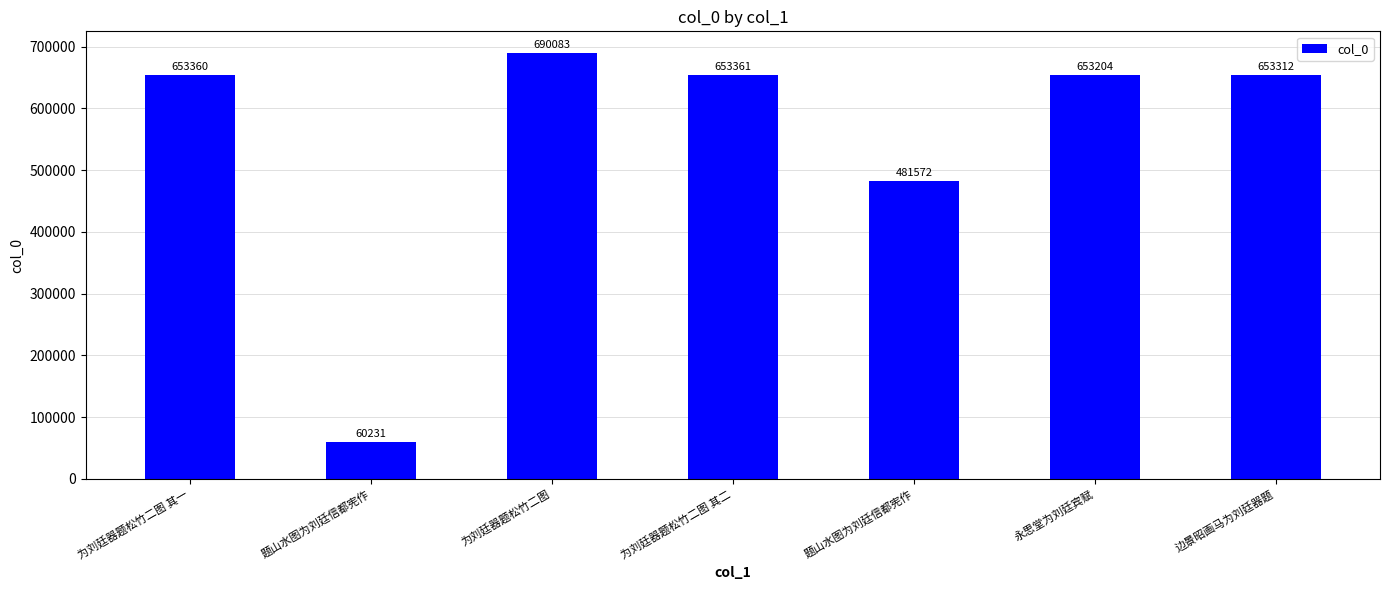

What is the ratio of the value at 永思堂为刘廷宾赋 to the value at 边景昭画马为刘廷器题?

1.0